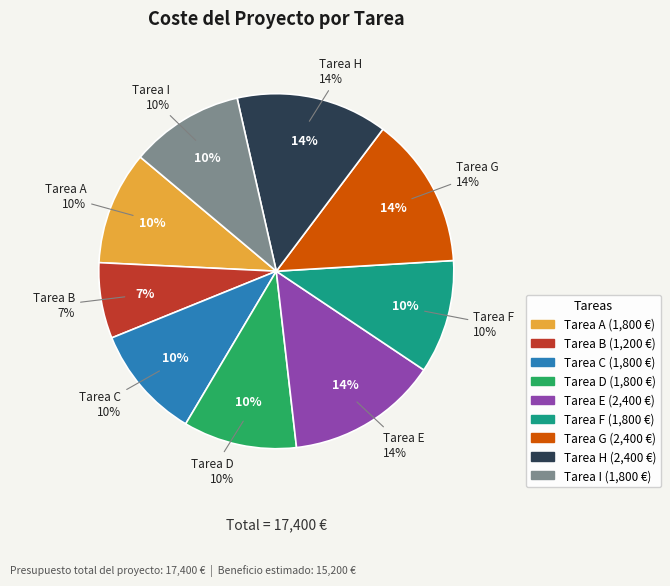

Combined, do Tarea E and Tarea G account for over 50%?

No